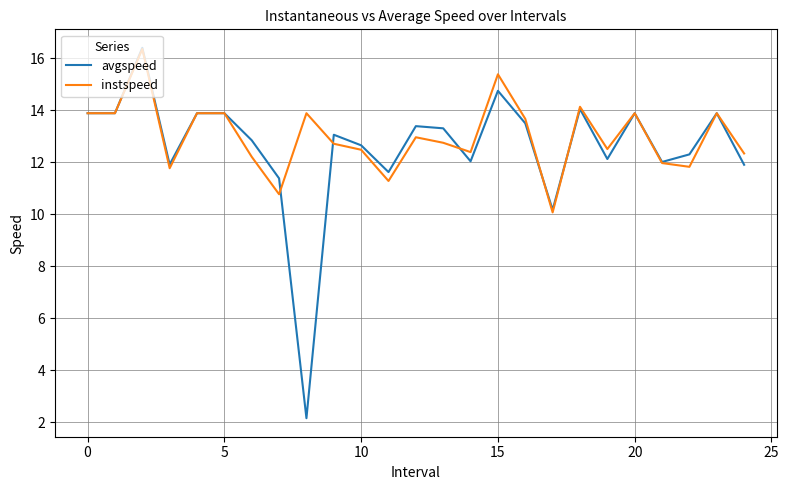

Which series has the largest range (max minus min)?

avgspeed